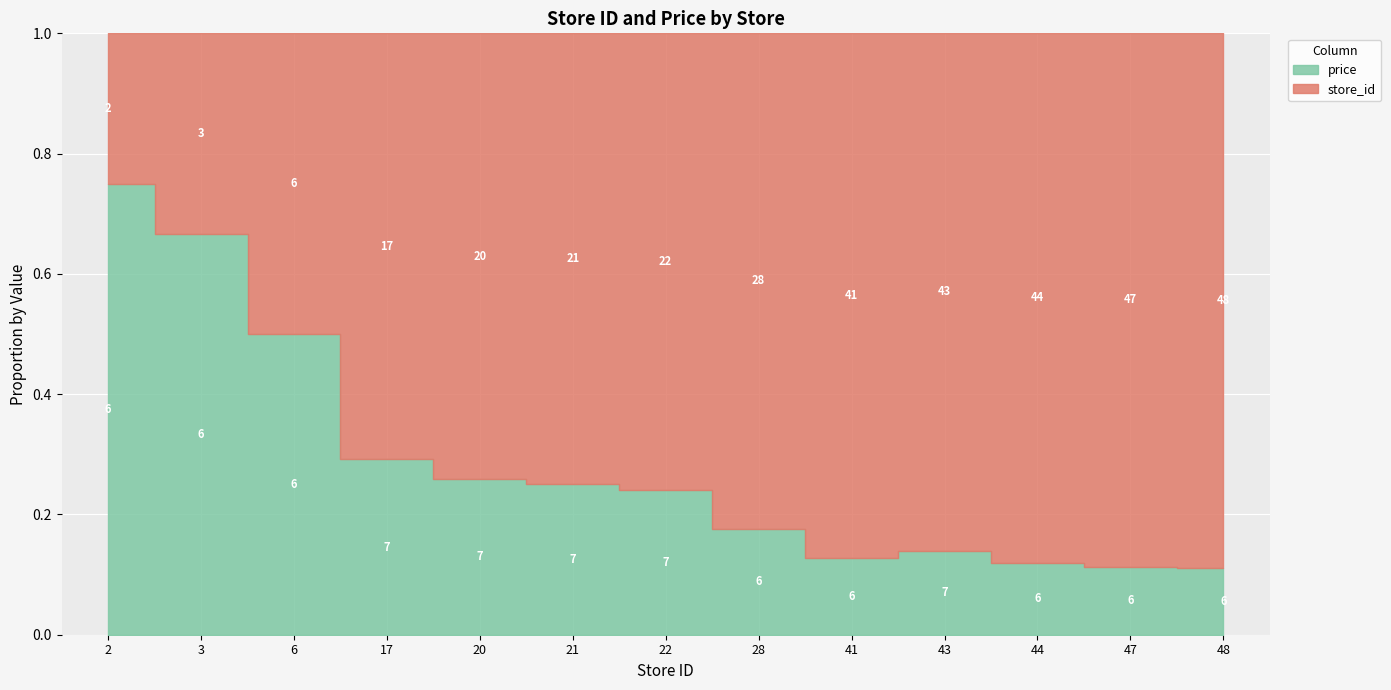

Does the chart display data point markers on the line(s)?

No